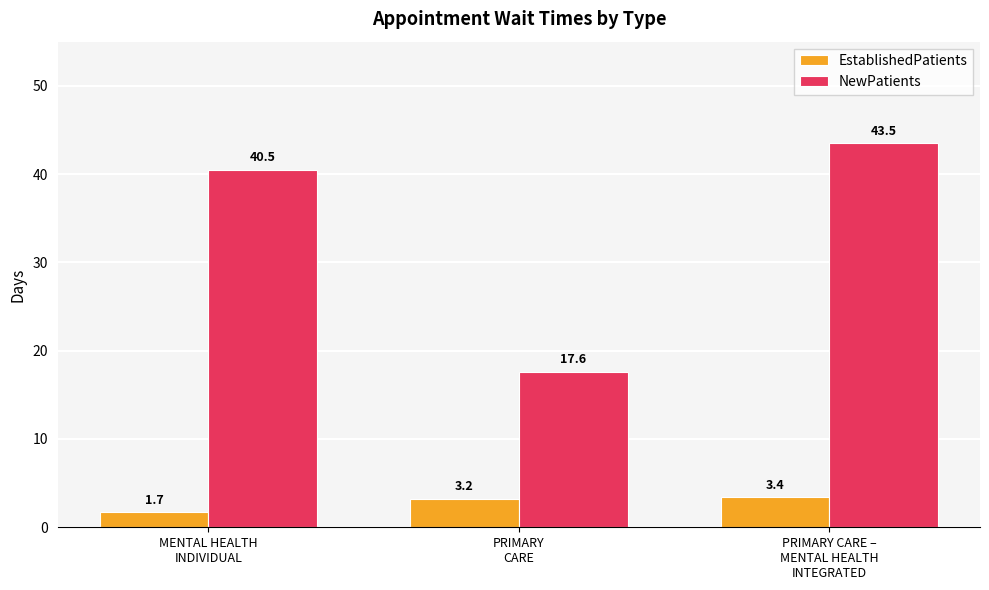

Read the NewPatients value at PRIMARY CARE –
MENTAL HEALTH
INTEGRATED.

43.5